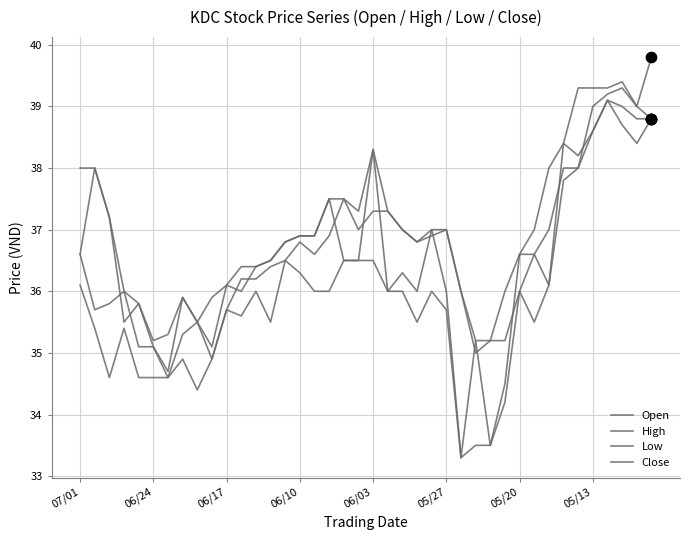

Is this an area chart (filled region under the line)?

No